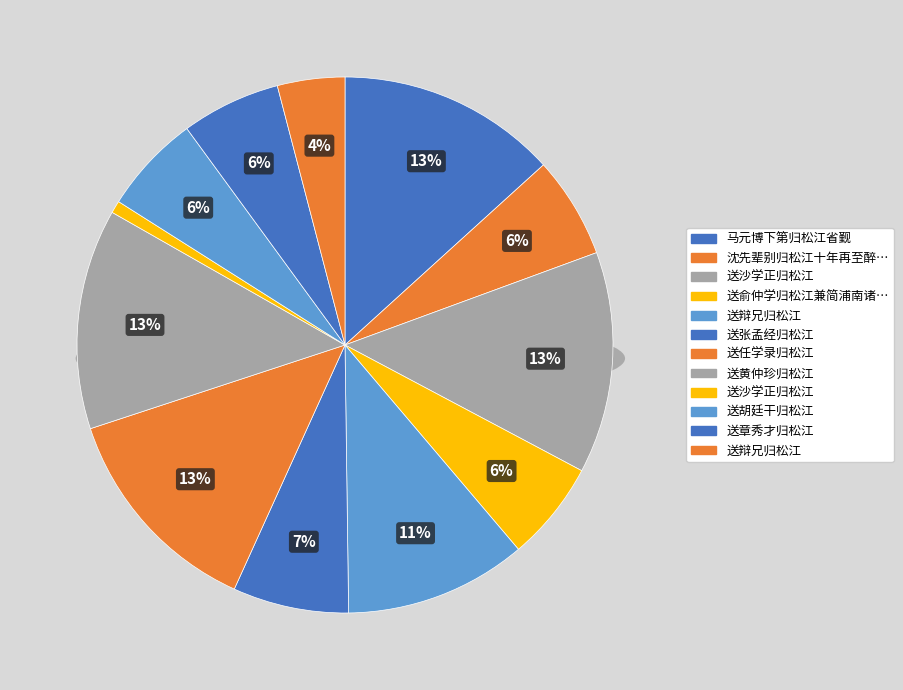

How many segments does this pie chart have?

12